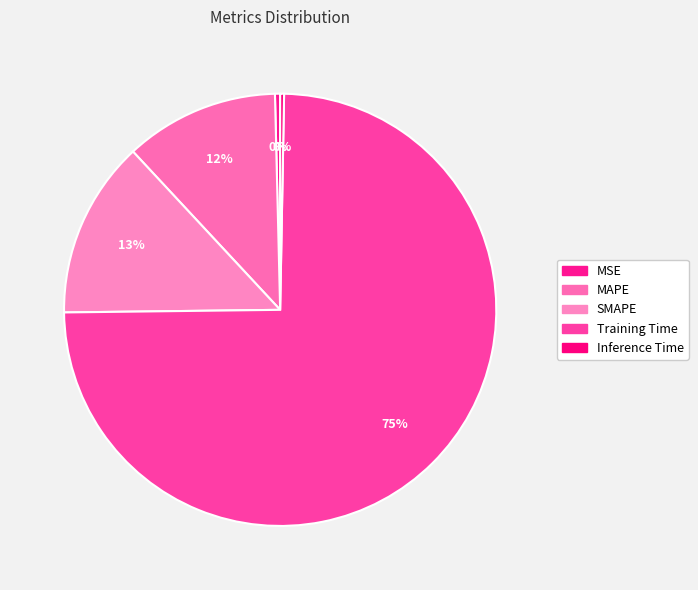

What is the total percentage of Inference Time and MAPE?

11.8%